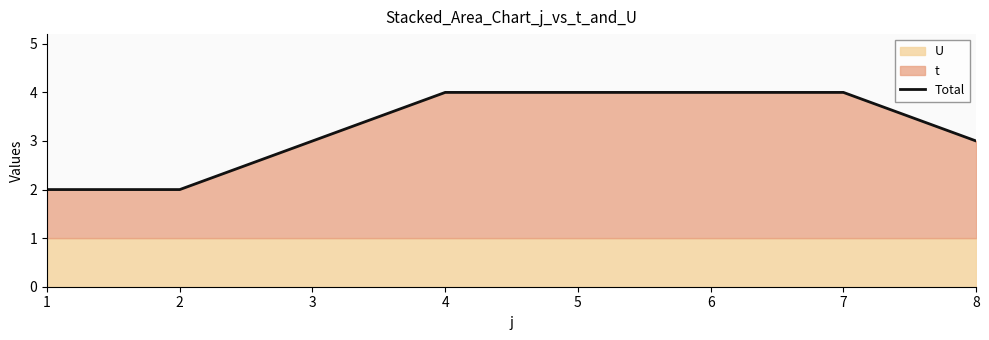

What is the maximum value shown in the chart?

4